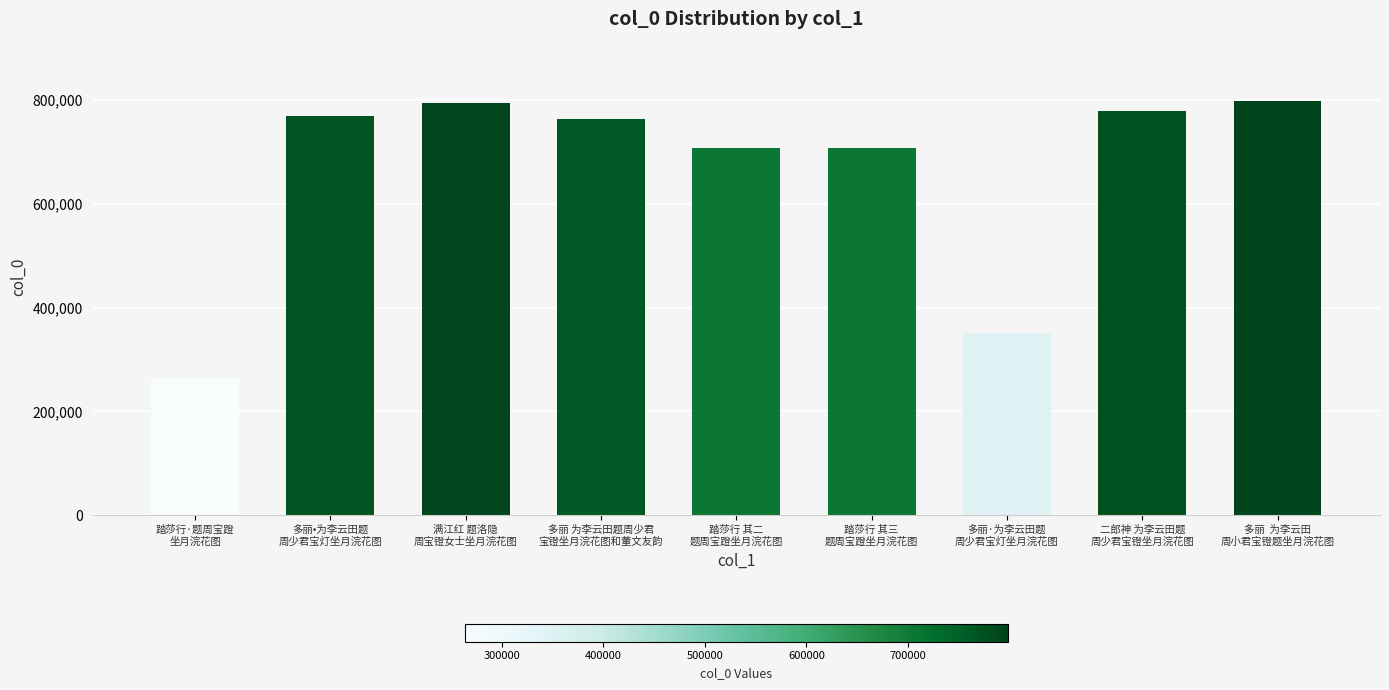

What is the difference between the maximum and minimum values?

534291